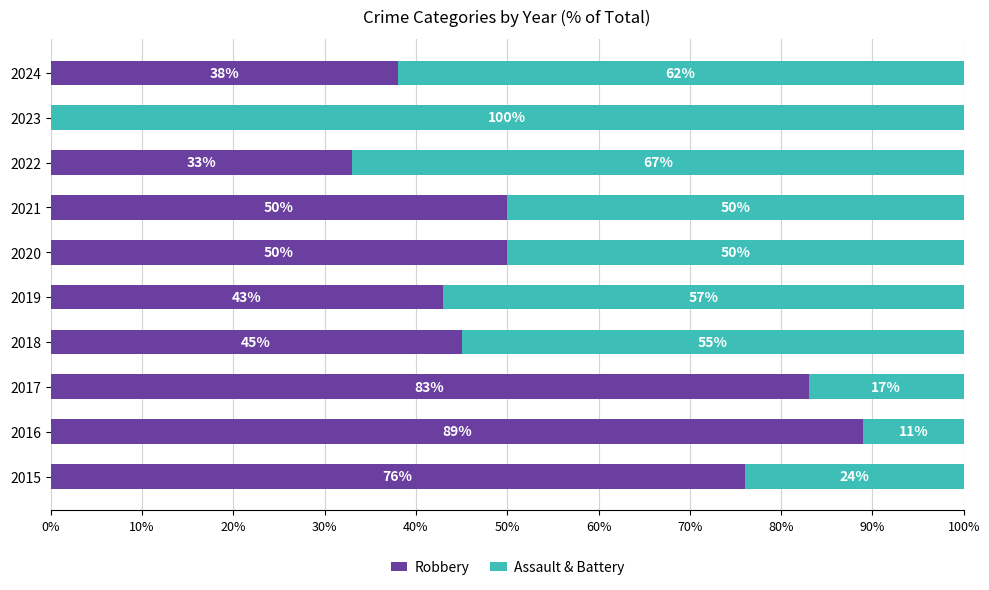

What is the total value across all series at 2018?

100